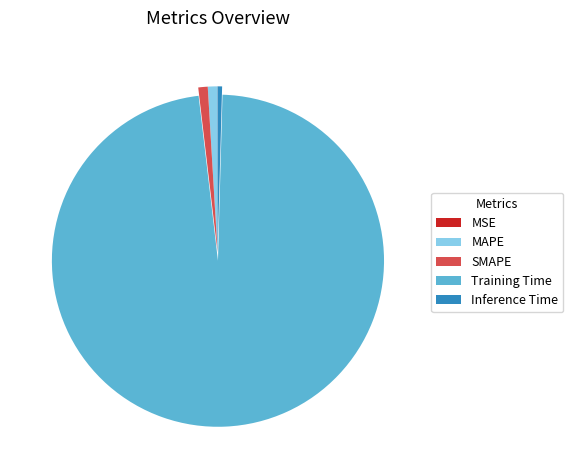

Is Training Time the majority of the pie?

Yes